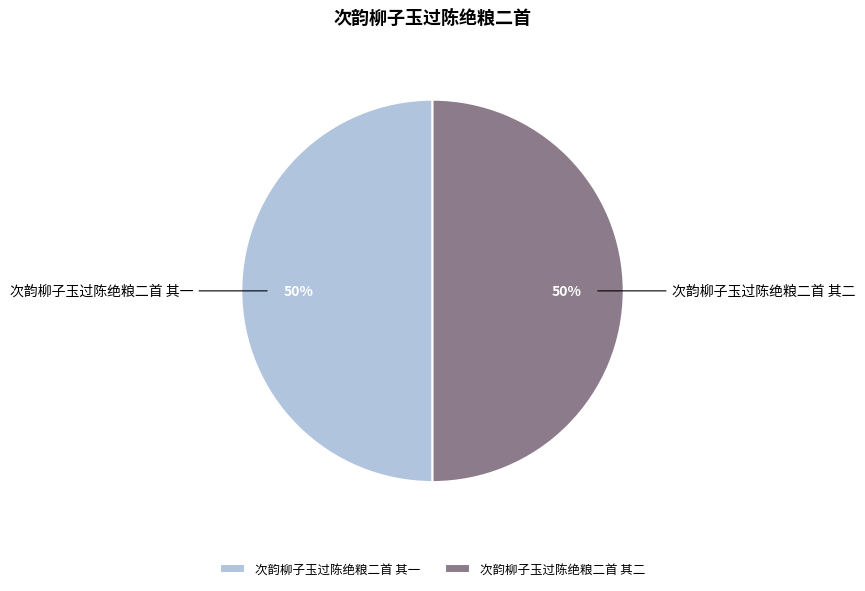

How many segments does this pie chart have?

2